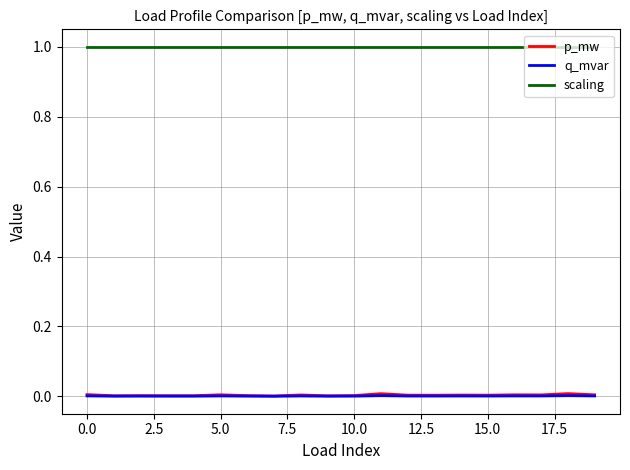

True or false: q_mvar and scaling intersect in this chart.

False